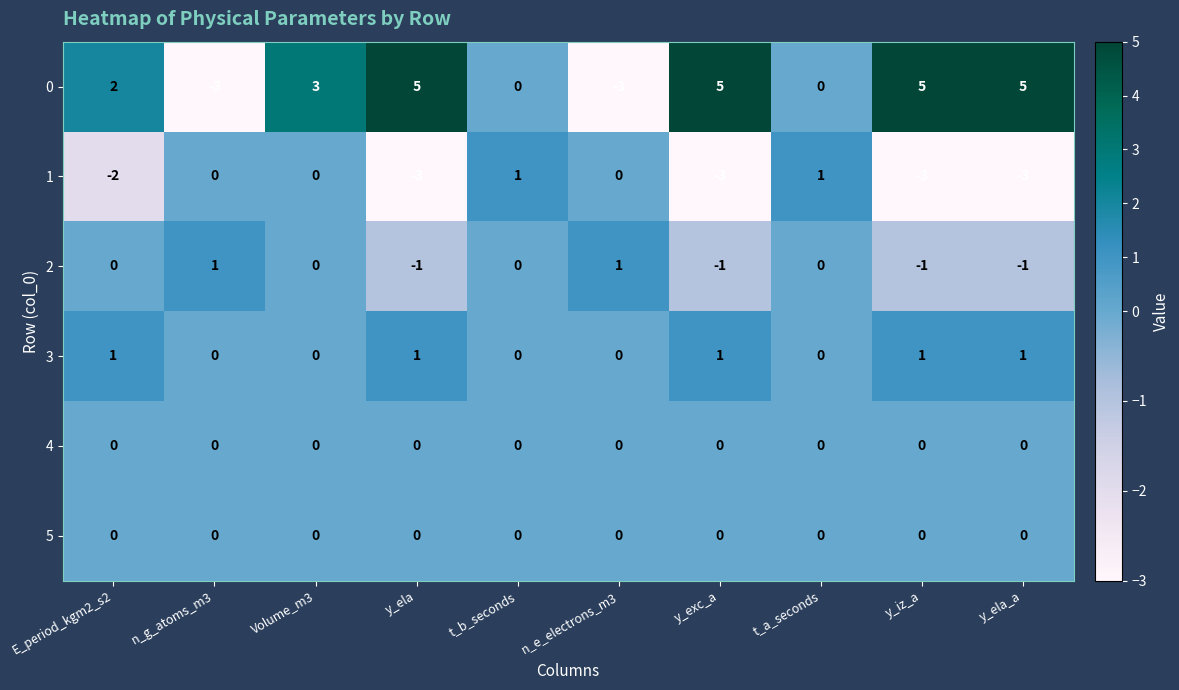

Count the 0 values in the range 0 to 5.

8